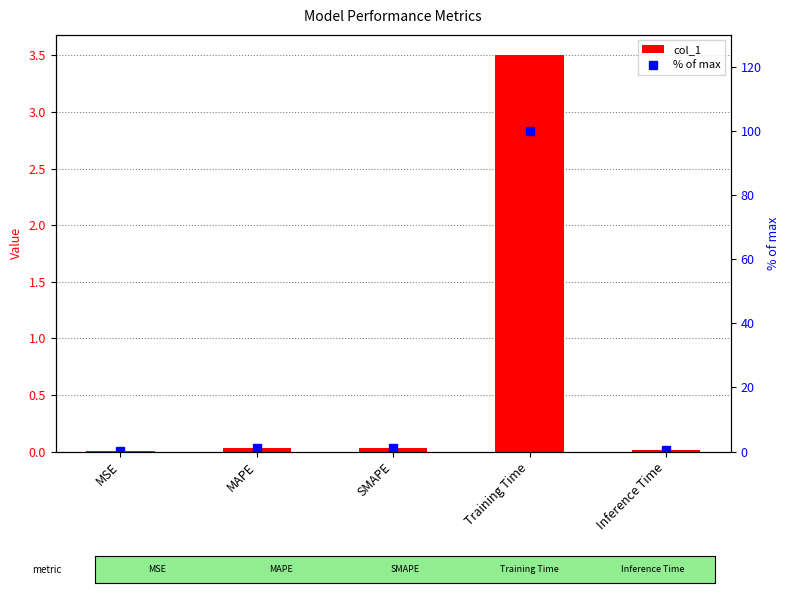

Which series has the largest total across all categories?

% of max